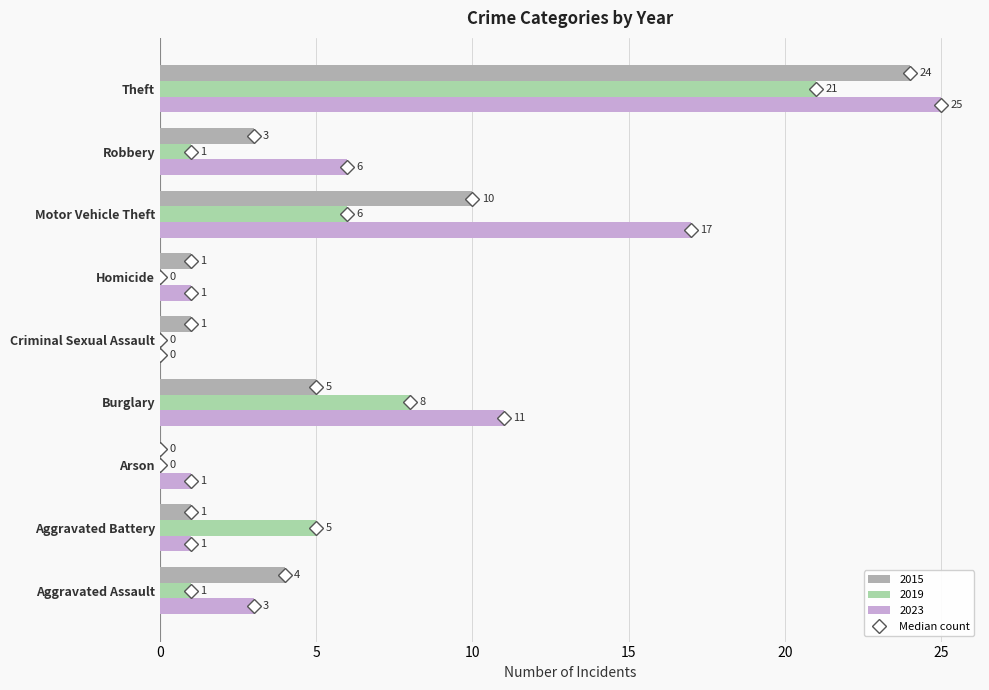

At which category is the sum across all series the highest?

Theft